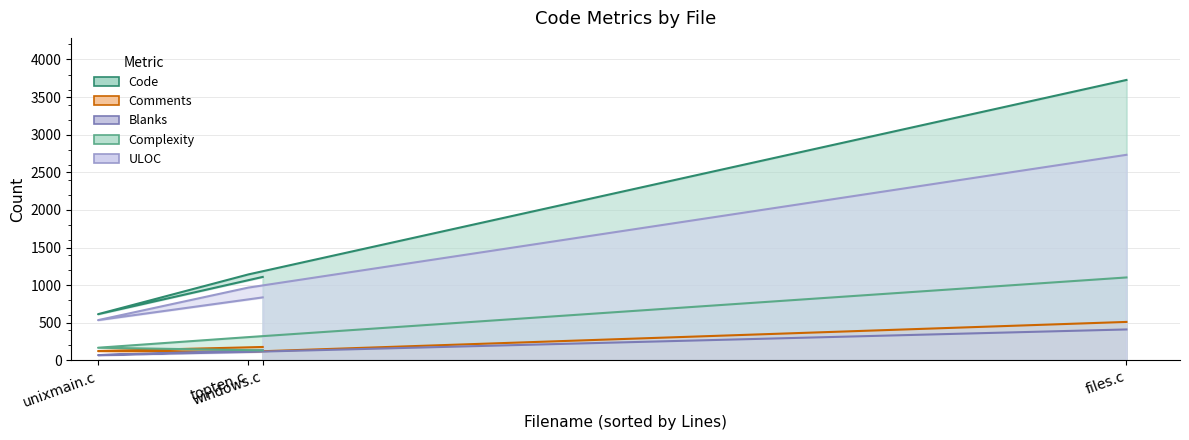

True or false: ULOC and Blanks cross at least once.

False